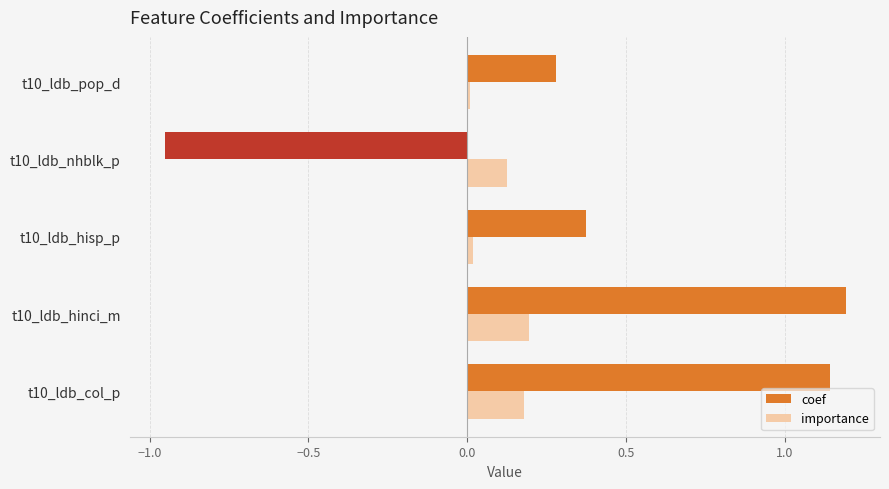

Rank the series by their average value, from lowest to highest.

importance, coef